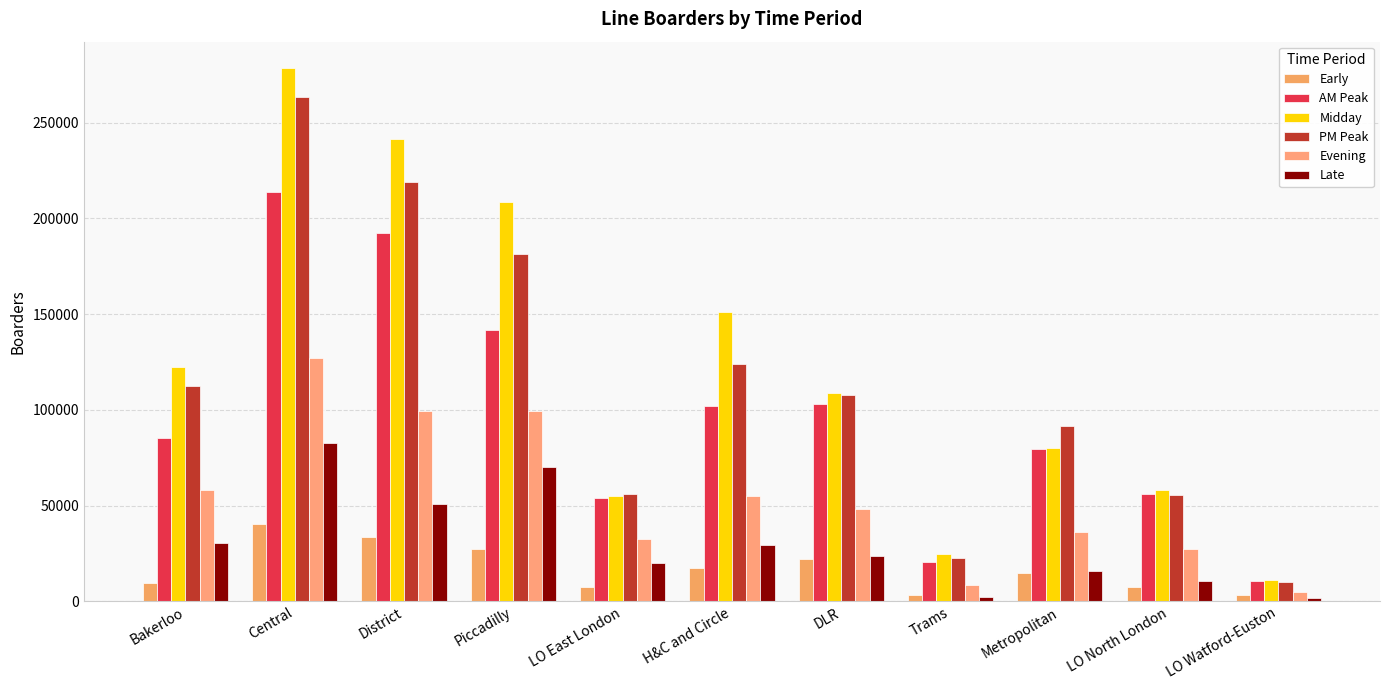

What is the total value across all series at H&C and Circle?

479067.5